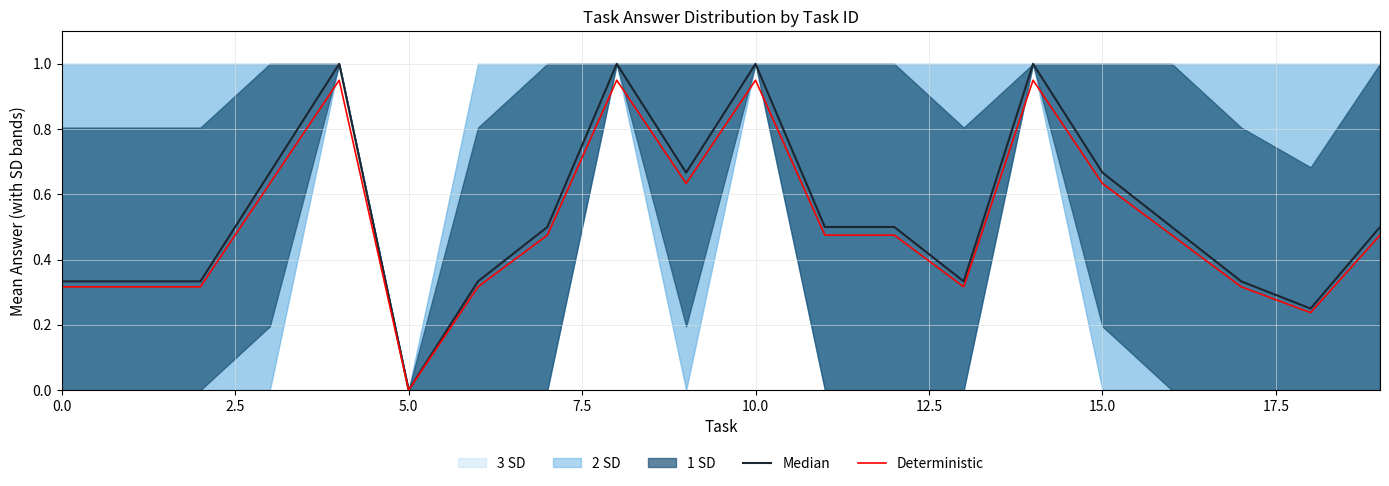

The value of Deterministic at 5.0 is 0.0. True or false?

True